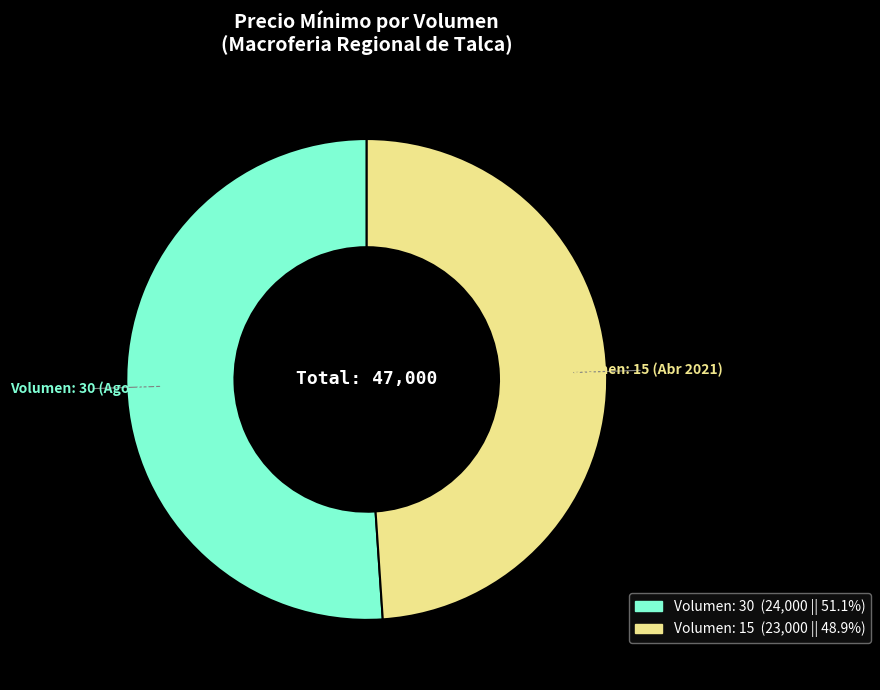

What is the majority slice?

Volumen: 30 (Ago 2021)